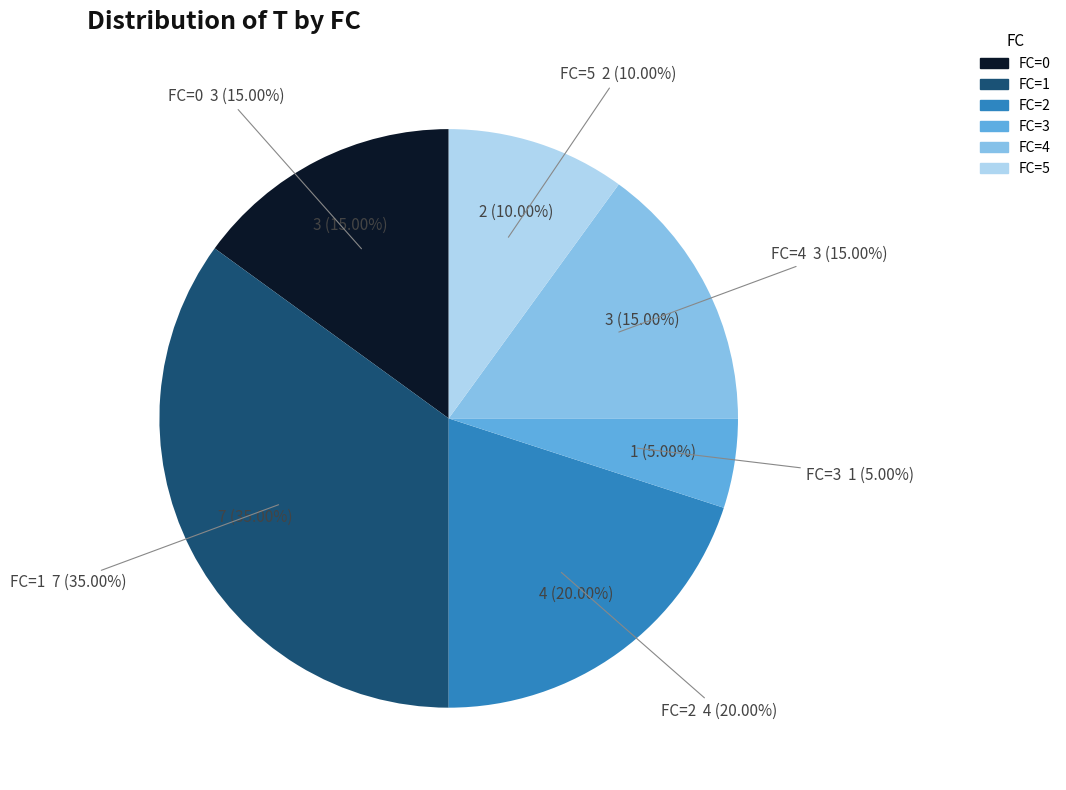

Which slice is the smallest?

FC=3